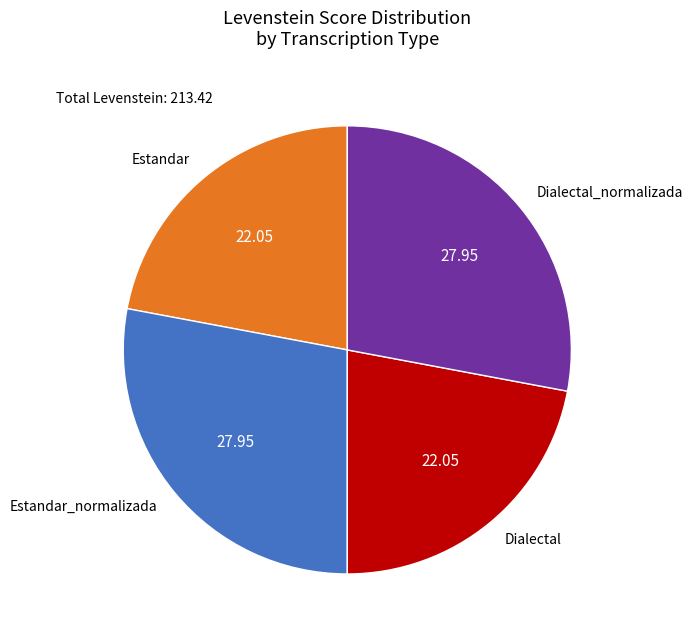

How many segments does this pie chart have?

4